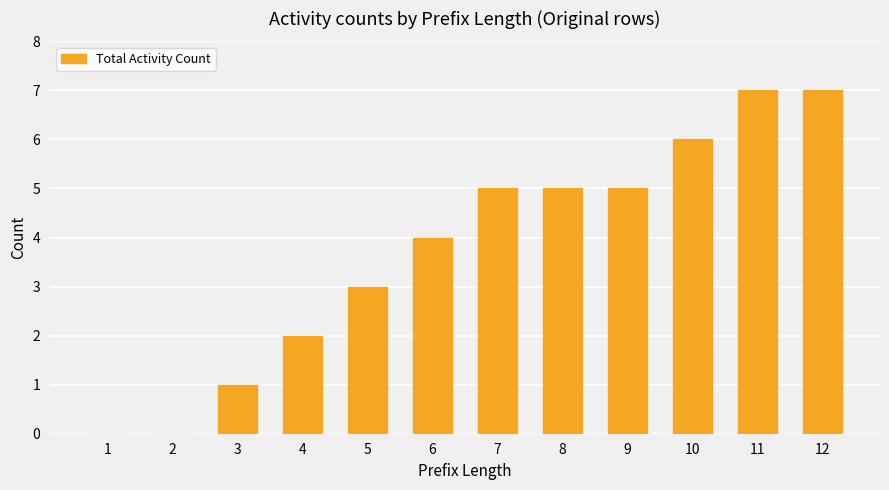

What is the approximate value at 10?

6